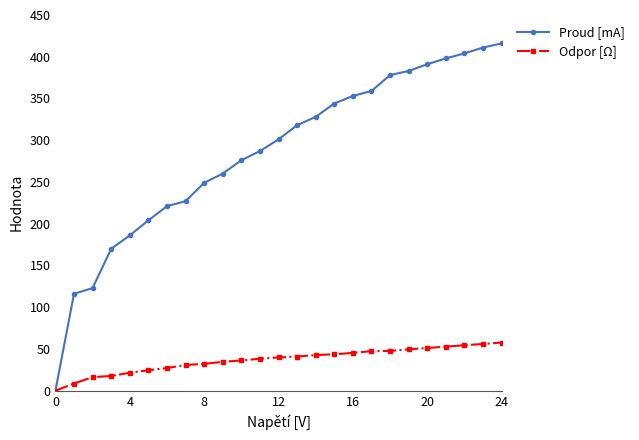

What is the highest value of the Proud [mA] series?

416.0